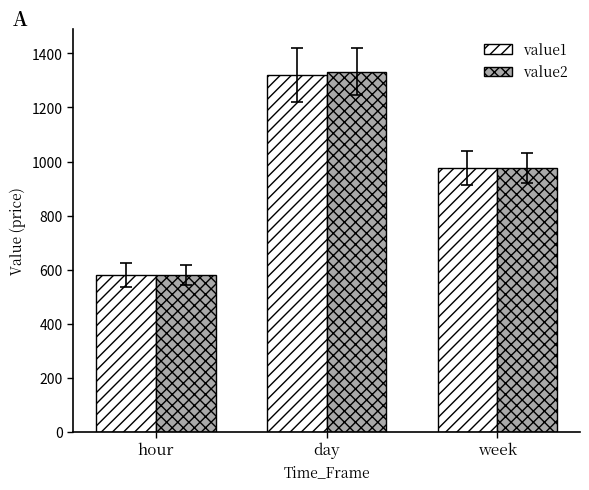

Where is value1 nearest to the value 950?

week